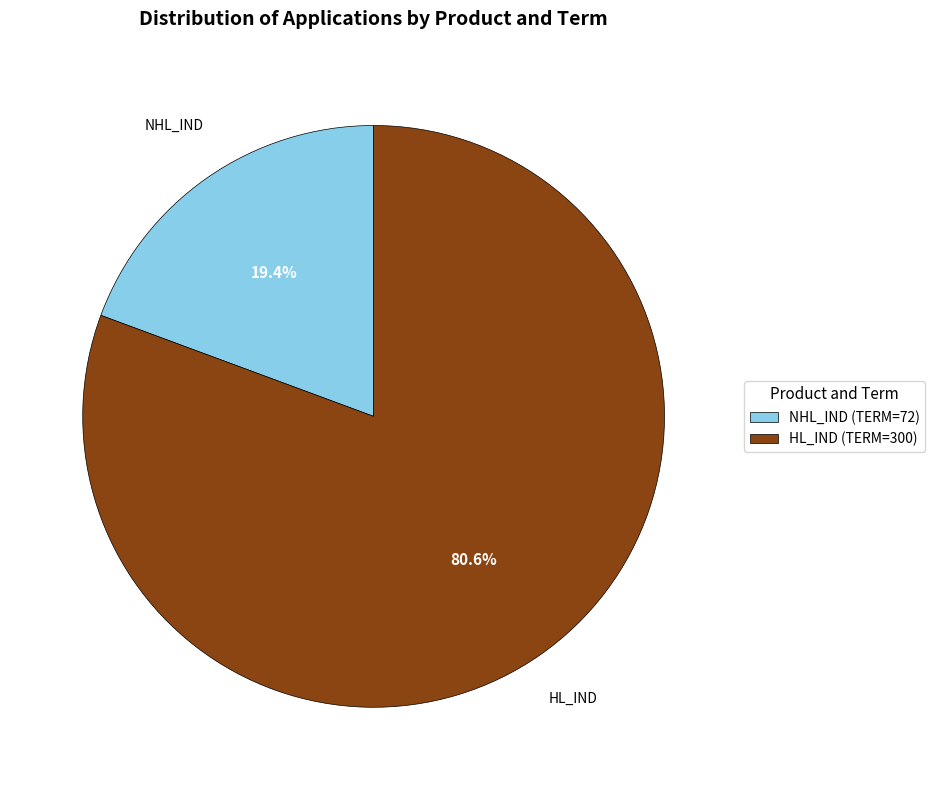

How many slices are in this pie chart?

2